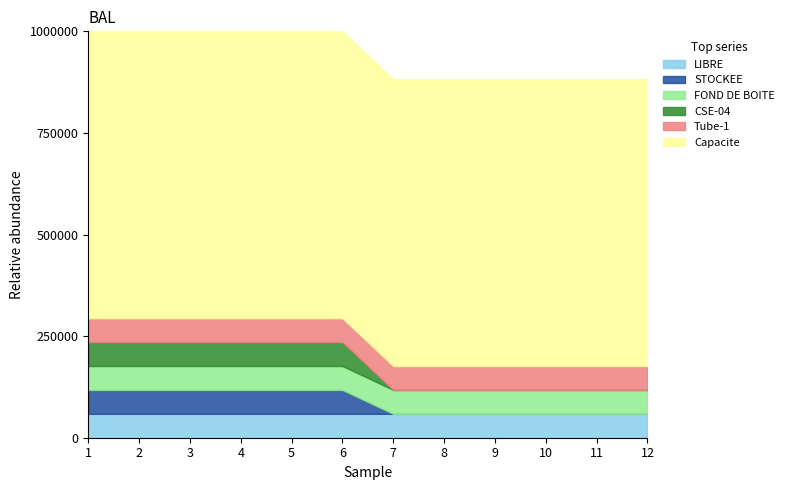

True or false: FOND DE BOITE and LIBRE intersect in this chart.

False